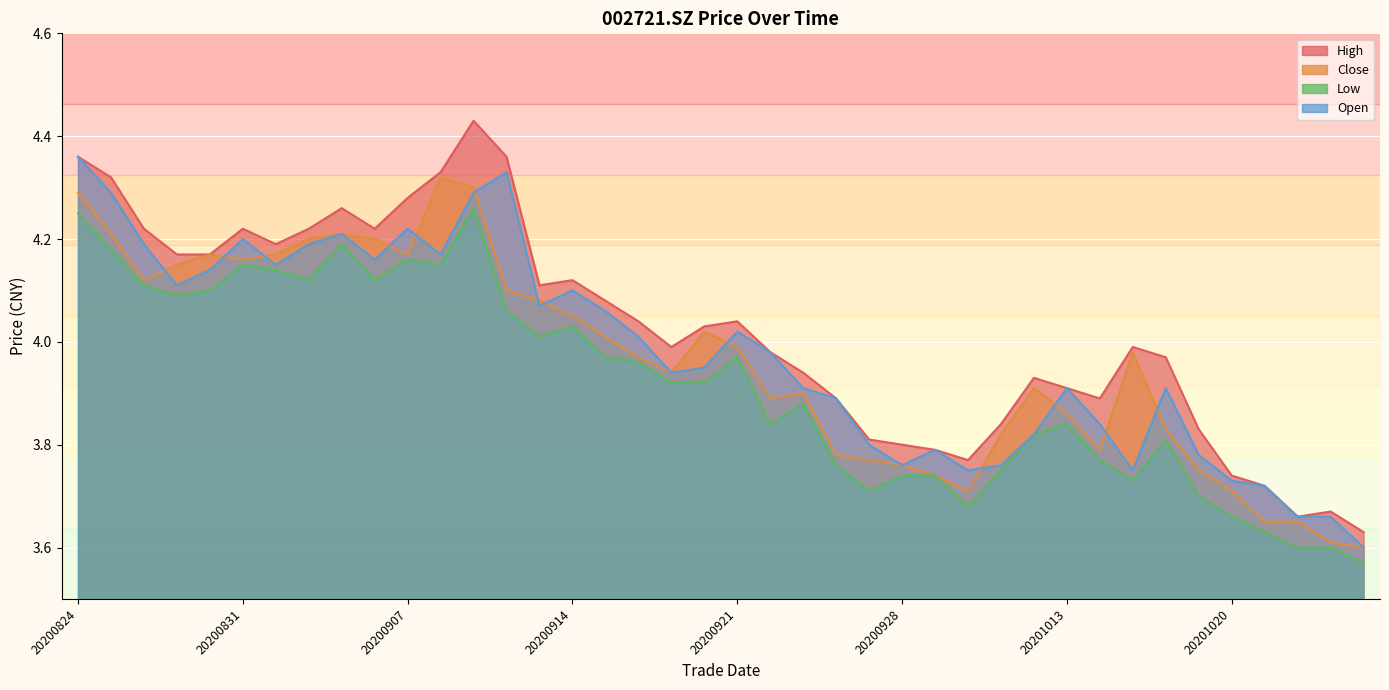

Reading left to right, what are all the values shown in this chart?

high: 4.4	4.3	4.2	4.2	4.2	4.2	4.2	4.2	4.3	4.2	4.3	4.3	4.4	4.4	4.1	4.1	4.1	4.0	4.0	4.0	4.0	4.0	3.9	3.9	3.8	3.8	3.8	3.8	3.8	3.9	3.9	3.9	4.0	4.0	3.8	3.7	3.7	3.7	3.7	3.6
close: 4.3	4.2	4.1	4.2	4.2	4.2	4.2	4.2	4.2	4.2	4.2	4.3	4.3	4.1	4.1	4.0	4.0	4.0	3.9	4.0	4.0	3.9	3.9	3.8	3.8	3.8	3.7	3.7	3.8	3.9	3.9	3.8	4.0	3.8	3.8	3.7	3.6	3.6	3.6	3.6
low: 4.2	4.2	4.1	4.1	4.1	4.2	4.1	4.1	4.2	4.1	4.2	4.2	4.3	4.1	4.0	4.0	4.0	4.0	3.9	3.9	4.0	3.8	3.9	3.8	3.7	3.7	3.7	3.7	3.8	3.8	3.8	3.8	3.7	3.8	3.7	3.7	3.6	3.6	3.6	3.6
open: 4.4	4.3	4.2	4.1	4.1	4.2	4.2	4.2	4.2	4.2	4.2	4.2	4.3	4.3	4.1	4.1	4.1	4.0	3.9	4.0	4.0	4.0	3.9	3.9	3.8	3.8	3.8	3.8	3.8	3.8	3.9	3.8	3.8	3.9	3.8	3.7	3.7	3.7	3.7	3.6